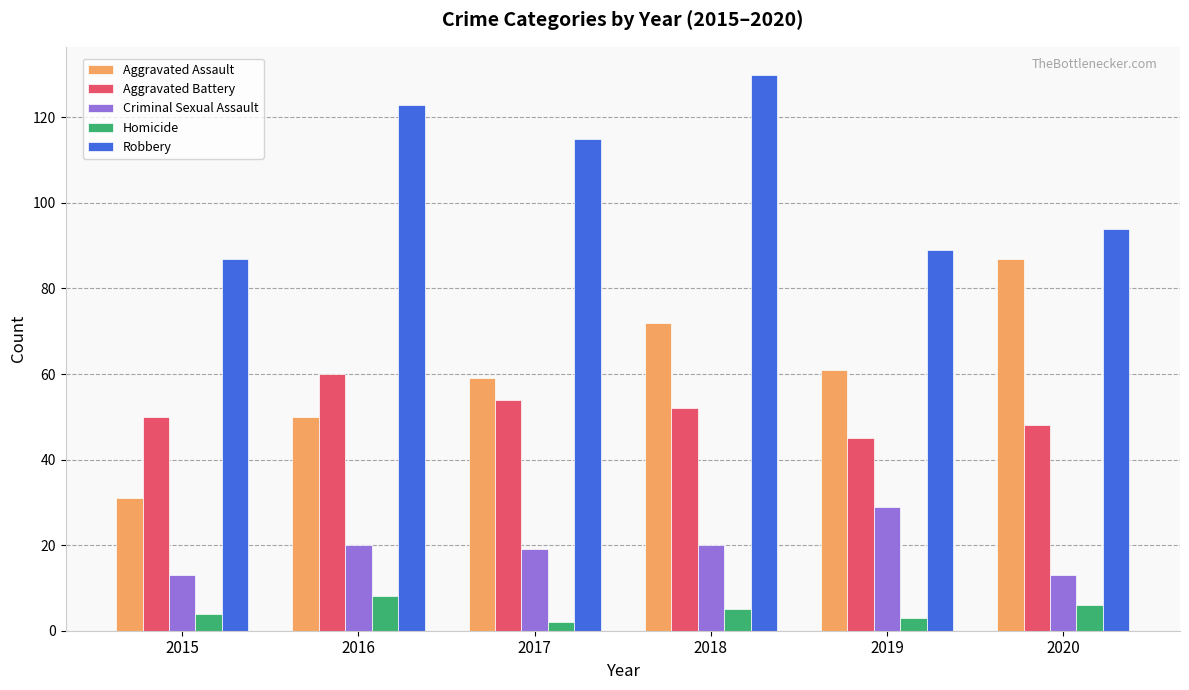

Is it true that Criminal Sexual Assault equals 19 at 2017?

True